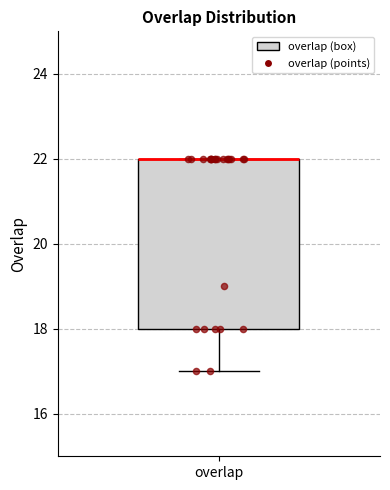

Transcribe this box plot: give where the median line is, the range the box spans, and where the two whiskers end, as read against the y-axis. The values are not printed on the chart, so give them approximately, as read against the axis.

median 22 (drawn on the box's upper edge), box 18 to 22, whiskers 17 to 22